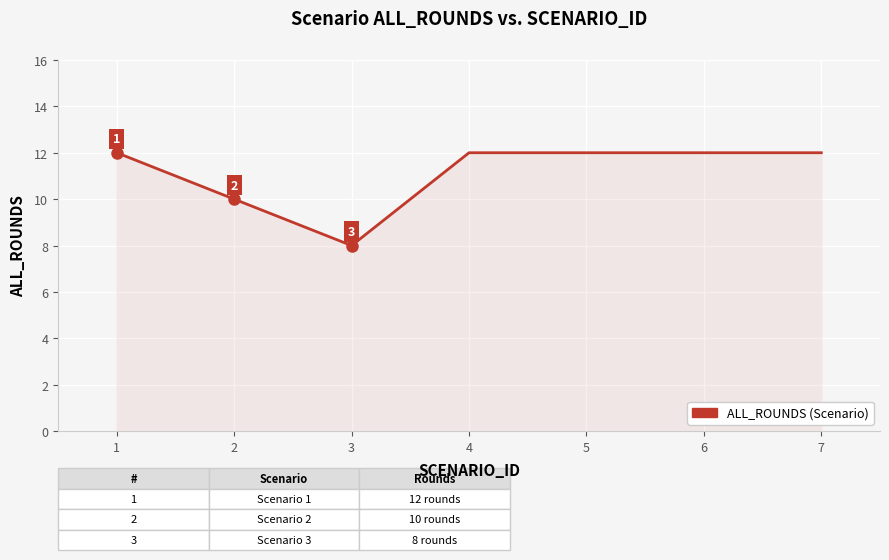

True or false: the data shows 4 at 2.

False